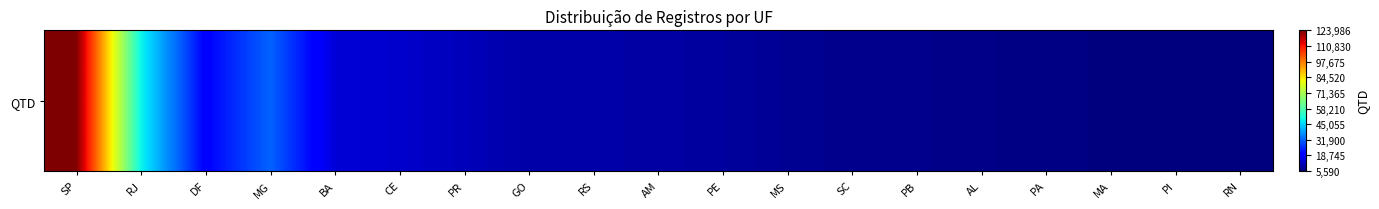

Is it true that the value at MS is 7796?

True